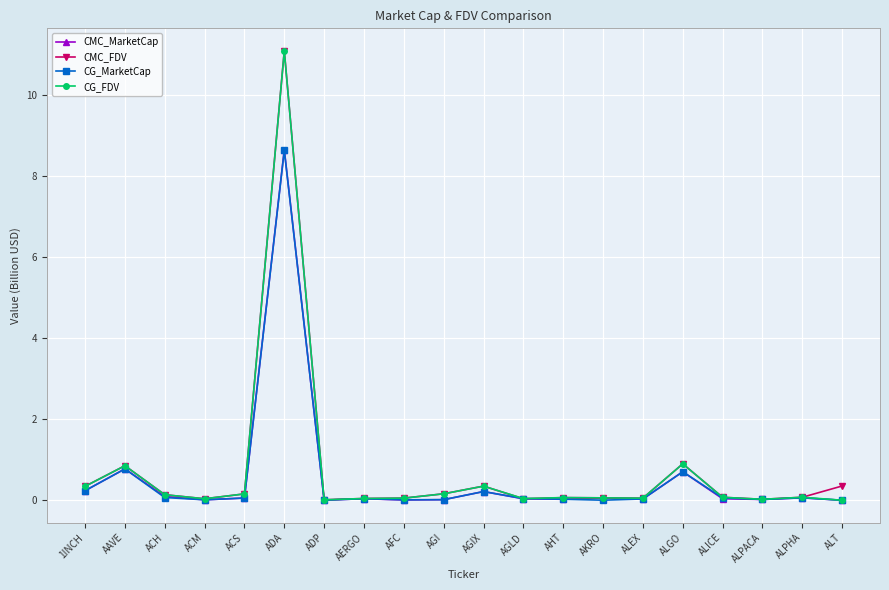

What is the greatest value displayed?

11.1